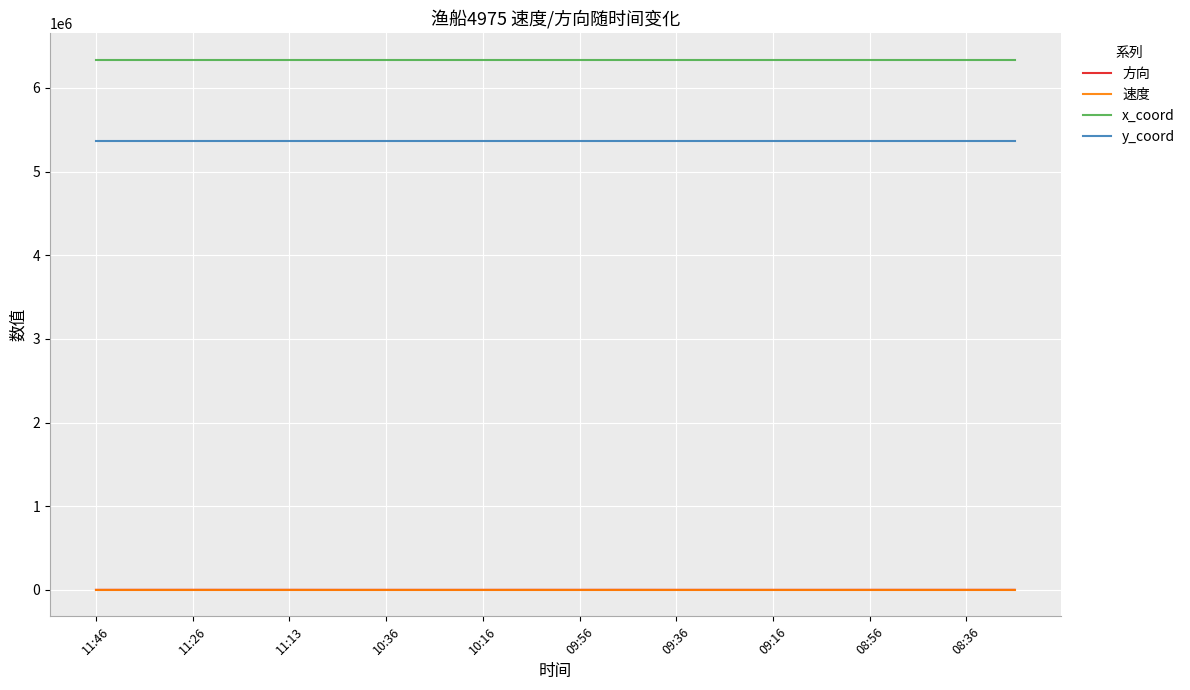

What is the difference between the maximum and minimum values in the 速度 series?

0.3